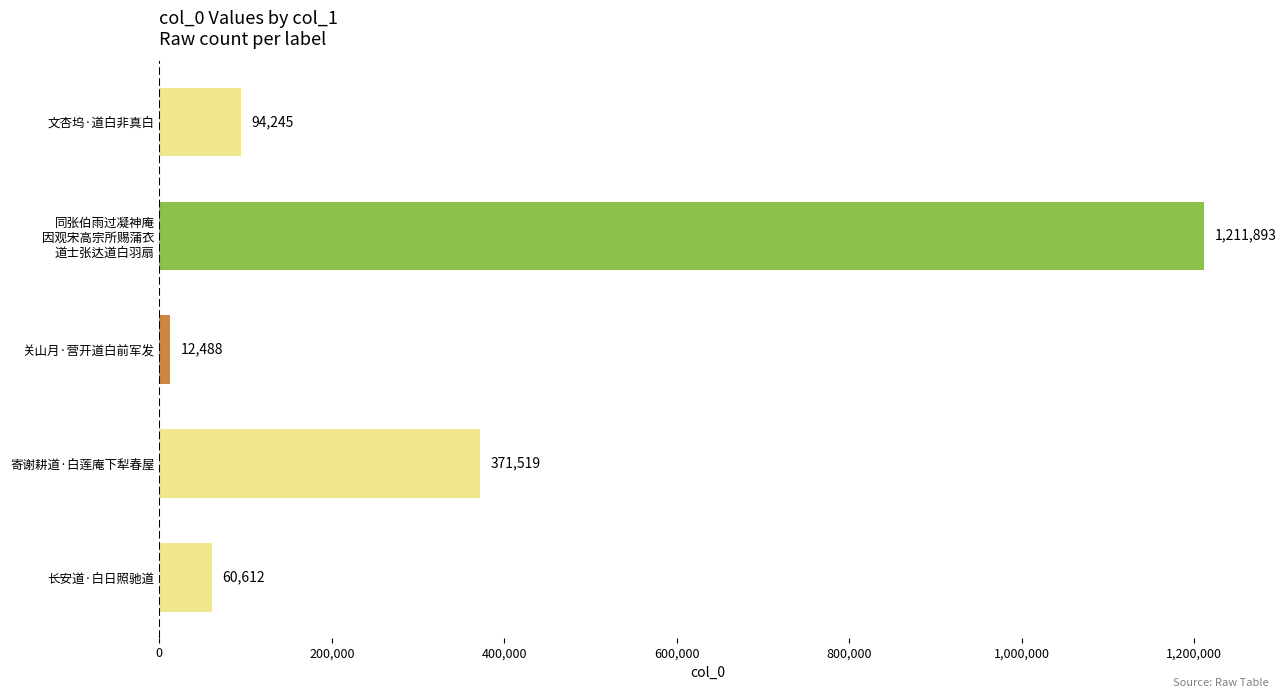

Reading bottom to top, list all the values displayed in this chart.

60612	371519	12488	1211893	94245